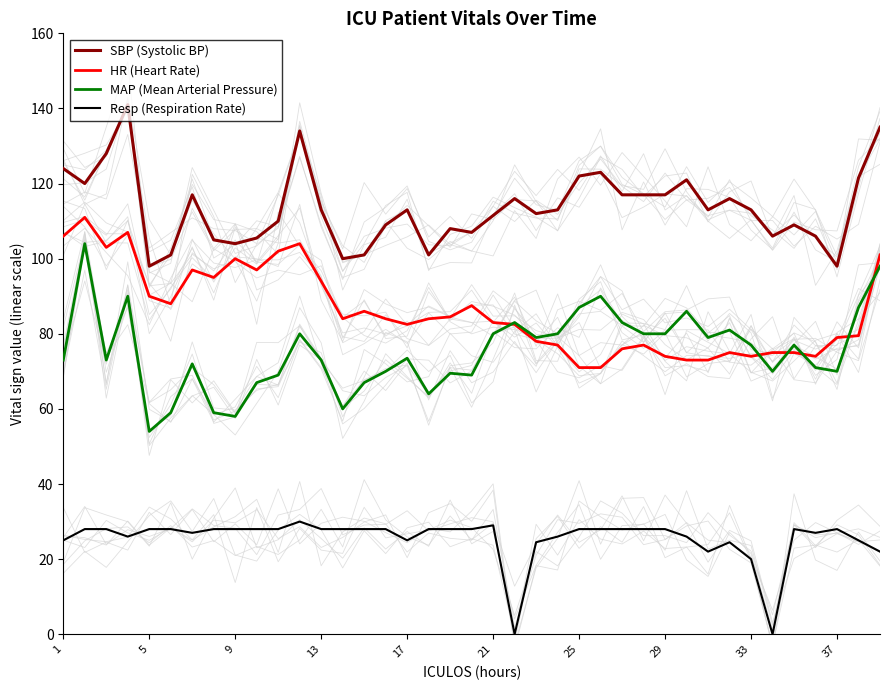

Reading right to left, what are all the values shown in this chart?

SBP (Systolic BP): 135.0	121.5	98.0	106.0	109.0	106.0	113.0	116.0	113.0	121.0	117.0	117.0	117.0	123.0	122.0	113.0	112.0	116.0	111.5	107.0	108.0	101.0	113.0	109.0	101.0	100.0	113.0	134.0	110.0	105.5	104.0	105.0	117.0	101.0	98.0	141.0	128.0	120.0	124.0
HR (Heart Rate): 101.0	79.5	79.0	74.0	75.0	75.0	74.0	75.0	73.0	73.0	74.0	77.0	76.0	71.0	71.0	77.0	78.0	82.5	83.0	87.5	84.5	84.0	82.5	84.0	86.0	84.0	94.0	104.0	102.0	97.0	100.0	95.0	97.0	88.0	90.0	107.0	103.0	111.0	106.0
MAP (Mean Arterial Pressure): 98.0	87.0	70.0	71.0	77.0	70.0	77.0	81.0	79.0	86.0	80.0	80.0	83.0	90.0	87.0	80.0	79.0	83.0	80.0	69.0	69.5	64.0	73.5	70.0	67.0	60.0	73.0	80.0	69.0	67.0	58.0	59.0	72.0	59.0	54.0	90.0	73.0	104.0	73.0
Resp (Respiration Rate): 22.0	25.0	28.0	27.0	28.0	0.0	20.0	24.5	22.0	26.0	28.0	28.0	28.0	28.0	28.0	26.0	24.5	0.0	29.0	28.0	28.0	28.0	25.0	28.0	28.0	28.0	28.0	30.0	28.0	28.0	28.0	28.0	27.0	28.0	28.0	26.0	28.0	28.0	25.0